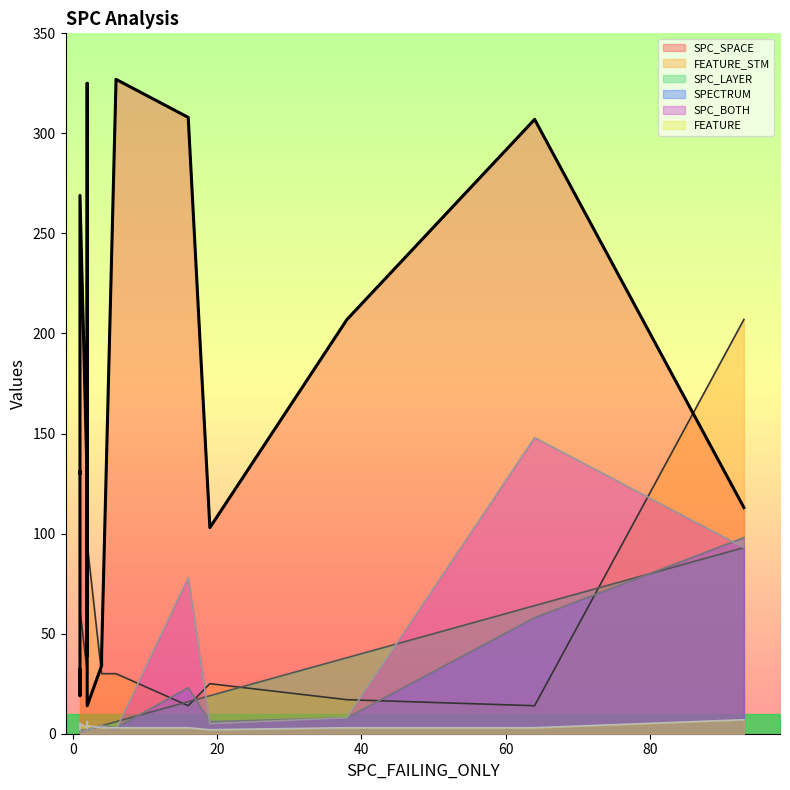

What is the value of the FEATURE_STM point at the 14th from the left?

31